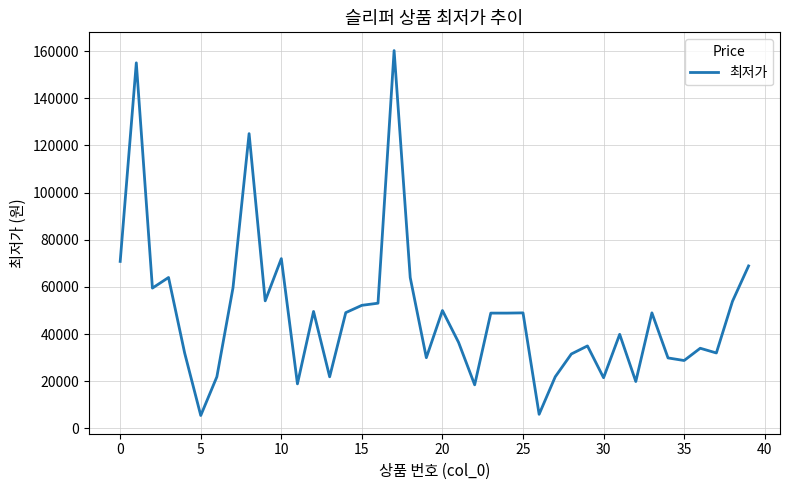

What is the average value?

48561